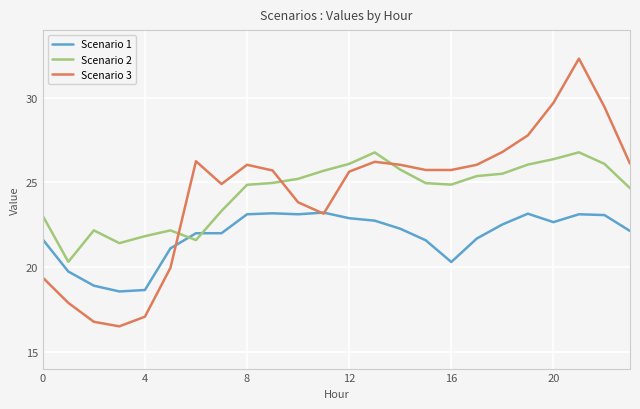

Which series has the widest spread of values?

Scenario 3